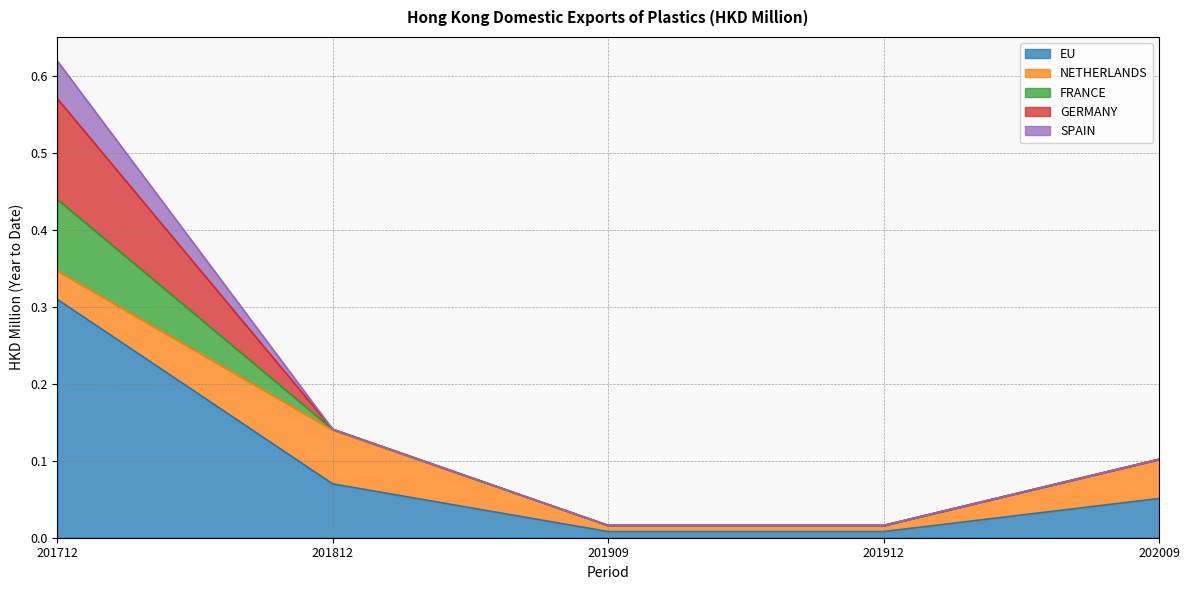

List the series in order of their peak value, lowest first.

SPAIN, NETHERLANDS, FRANCE, GERMANY, EU